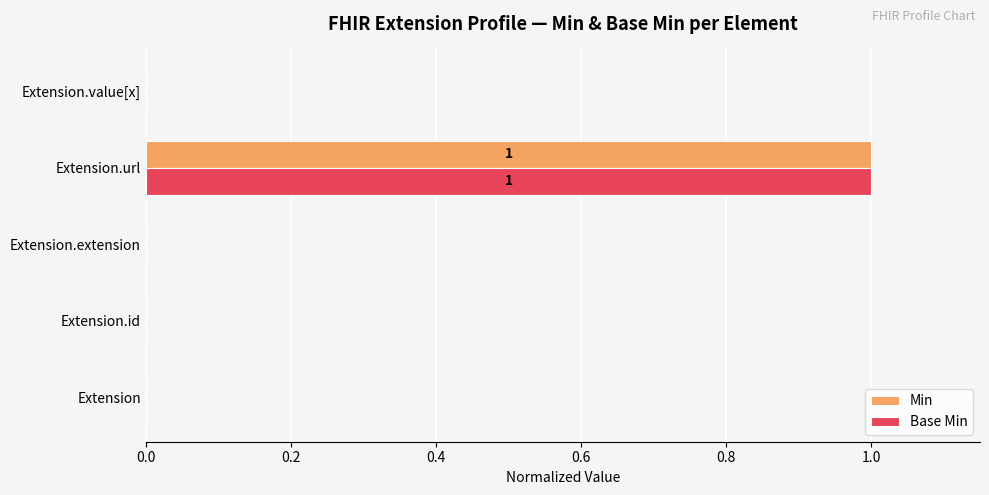

At which category is the sum across all series the highest?

Extension.url